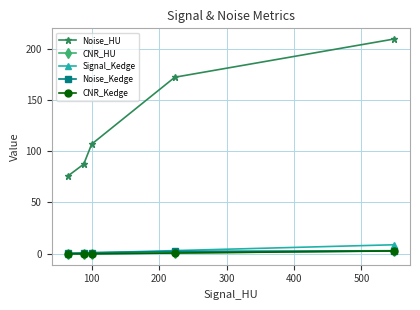

Which series has the largest total across all categories?

Noise_HU